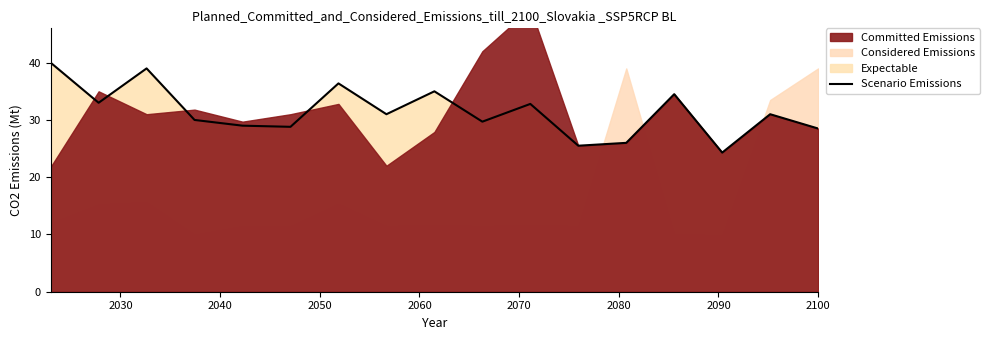

How many lines are shown in the chart?

1